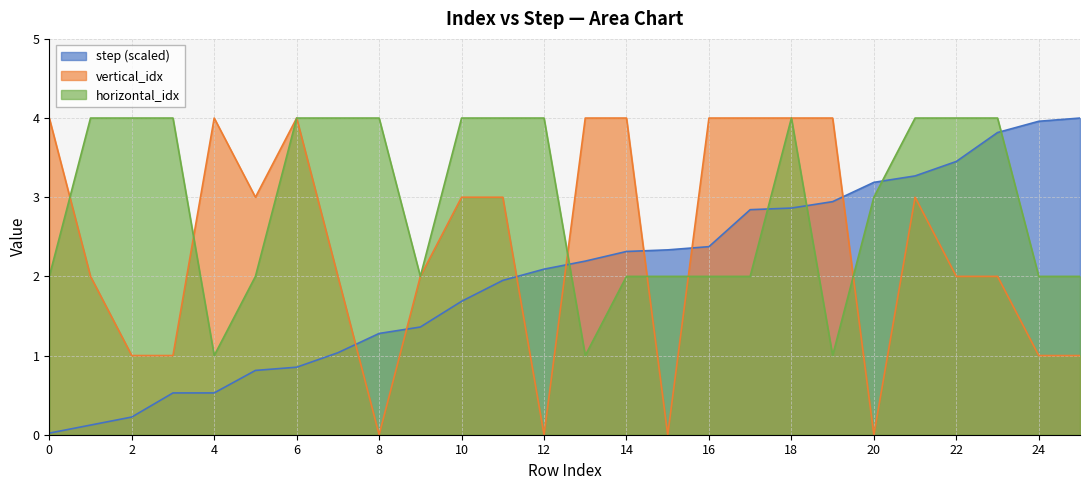

What is the value of the step point at the 26th from the left?

4.0